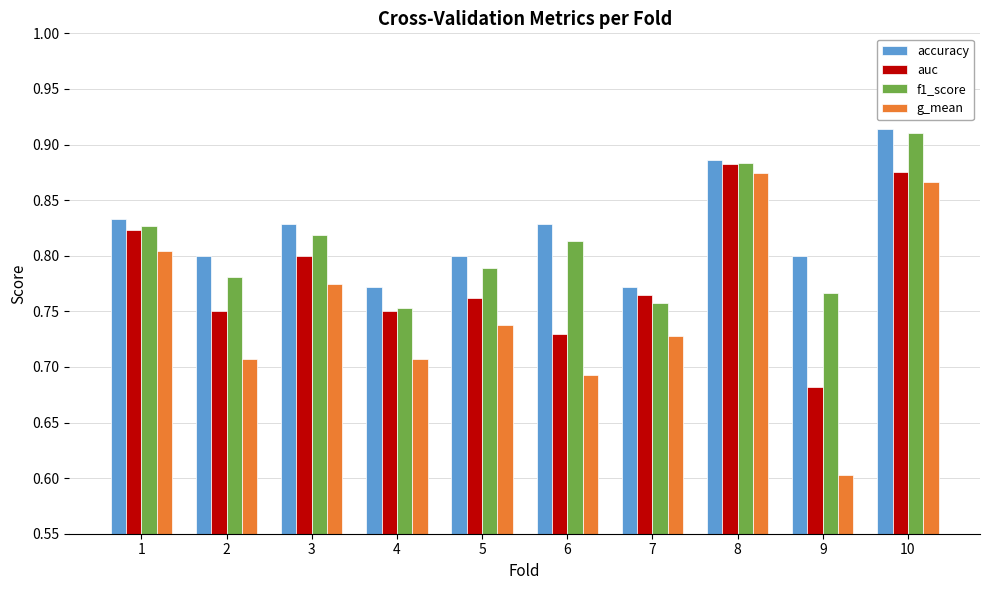

What is the difference between the maximum and minimum values in the auc series?

0.2